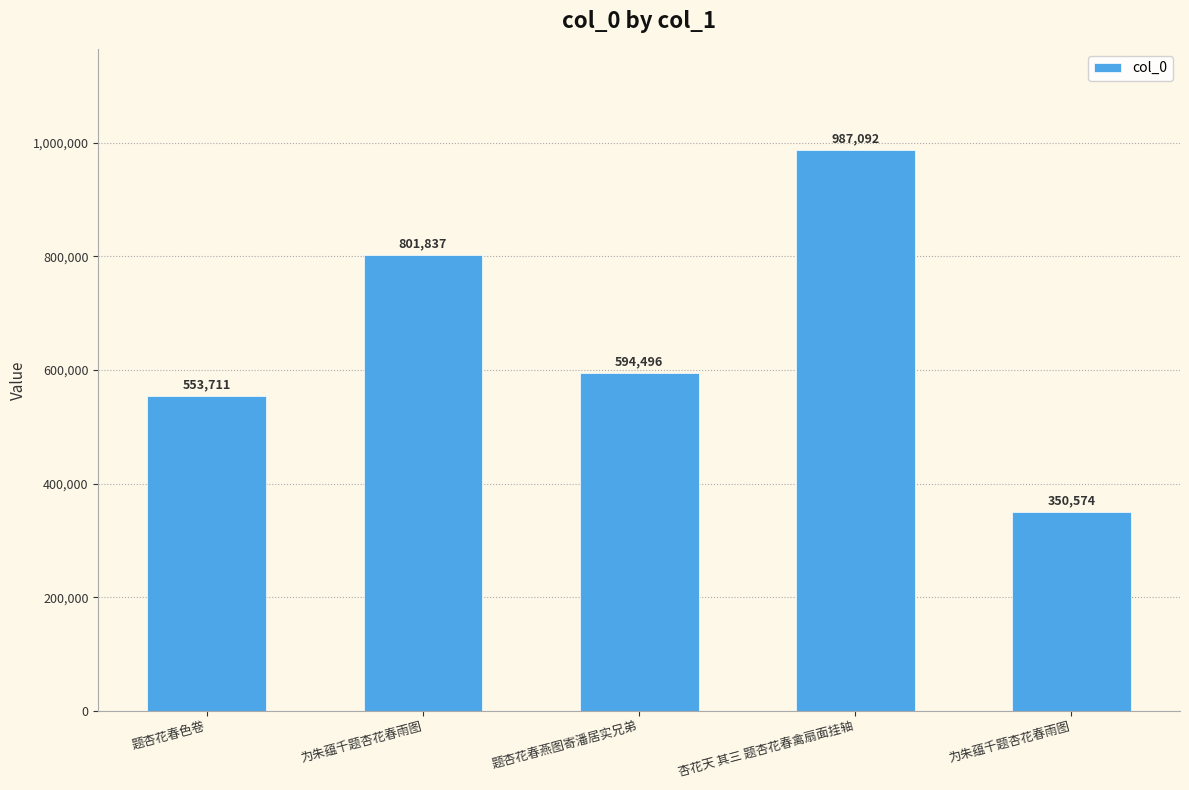

Rank the categories by value from highest to lowest.

杏花天 其三 题杏花春禽扇面挂轴, 为朱蕴千题杏花春雨图, 题杏花春燕图寄潘居实兄弟, 题杏花春色卷, 为朱蕴千题杏花春雨图